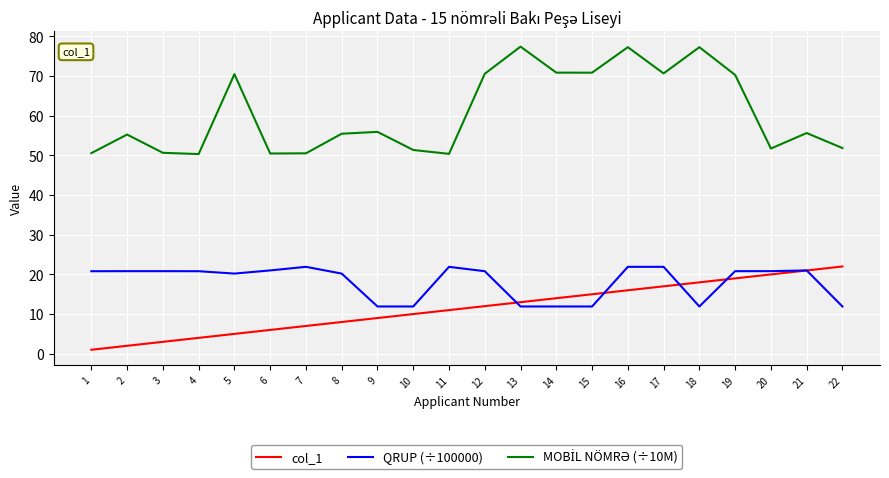

Does the chart have visible grid lines?

Yes